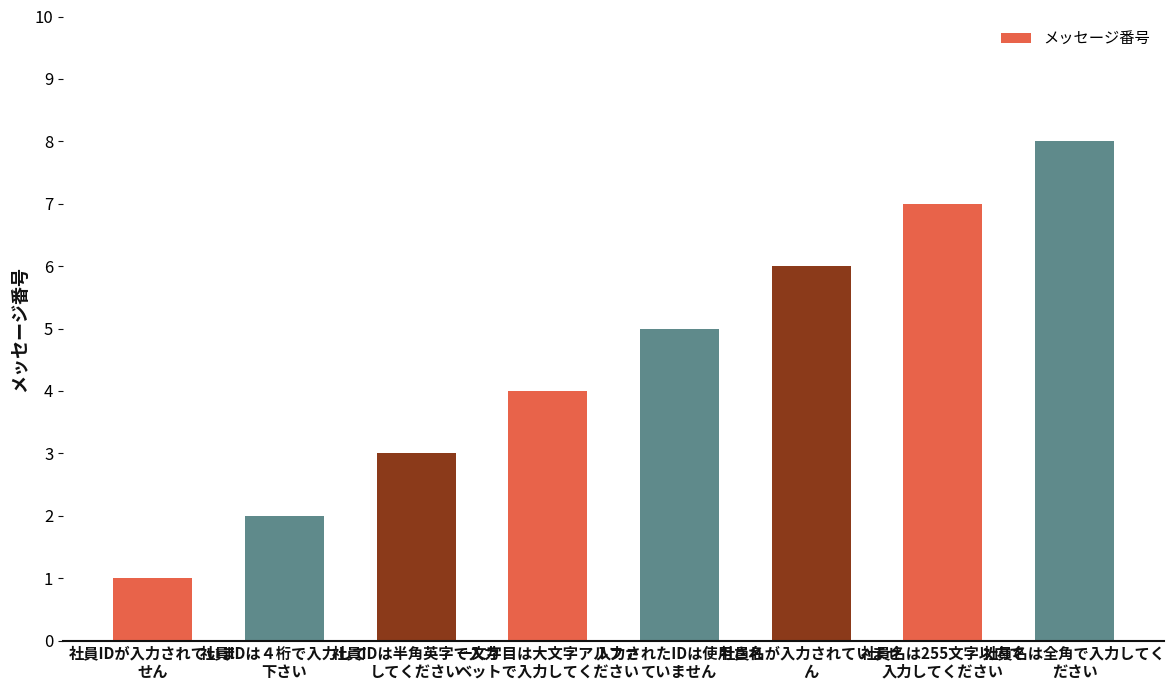

What is the change in value from 社員IDは半角英字で入力
してください to 入力されたIDは使用され
ていません?

+2